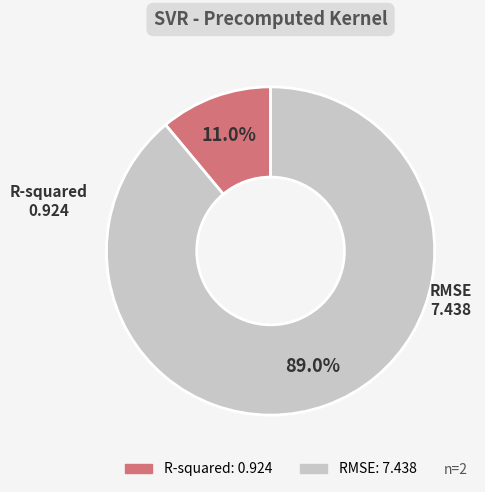

Is there any slice that represents more than half of the pie?

Yes